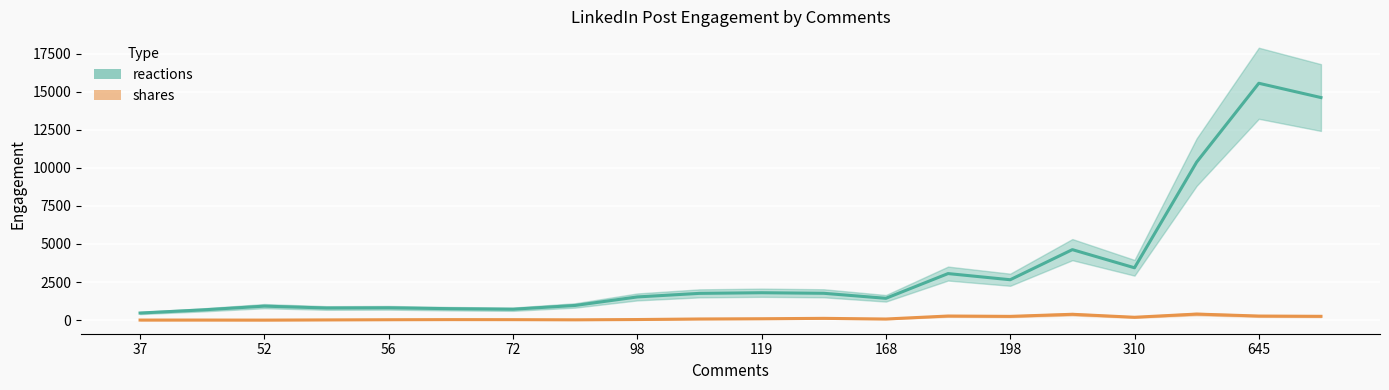

What is the average value of the shares series?

127.5